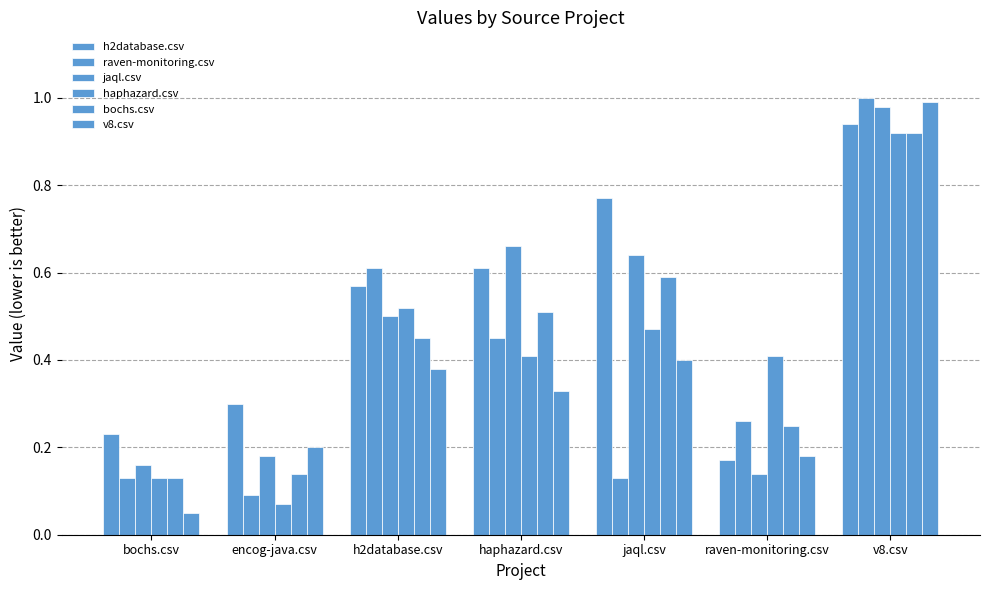

What is the difference between the maximum and second lowest values in the haphazard.csv series?

0.8